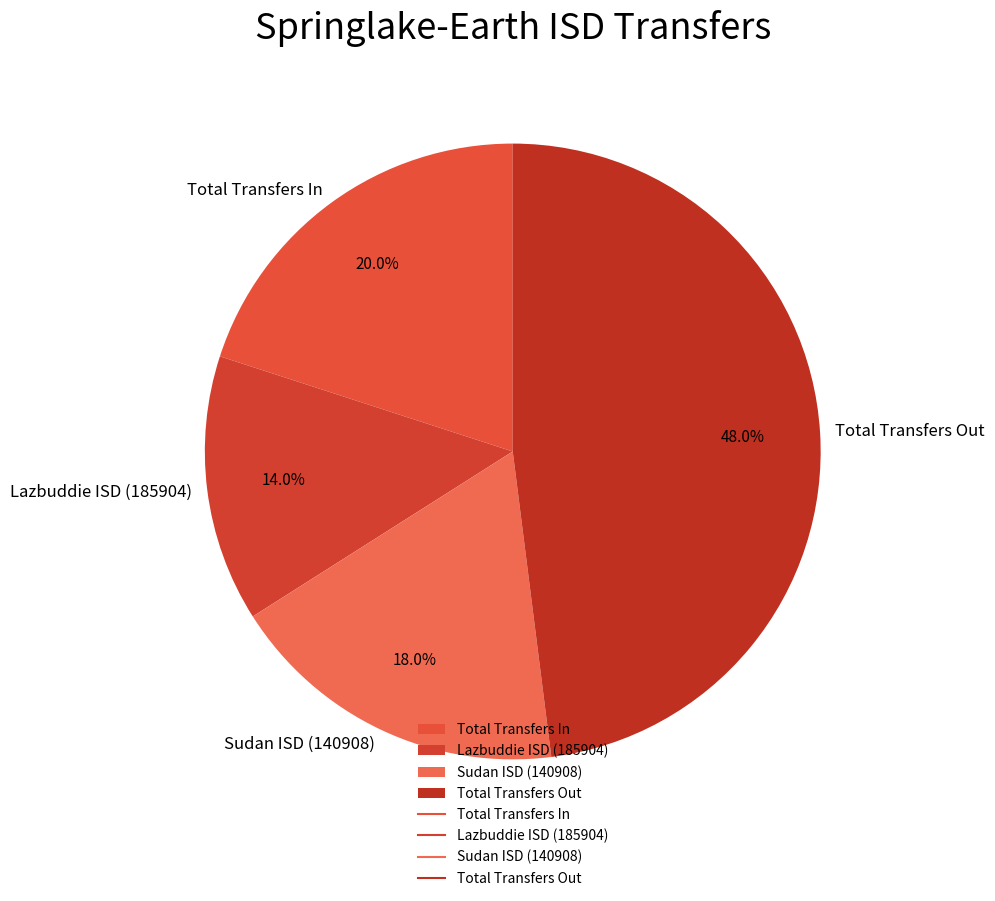

Does any single category account for the majority?

No